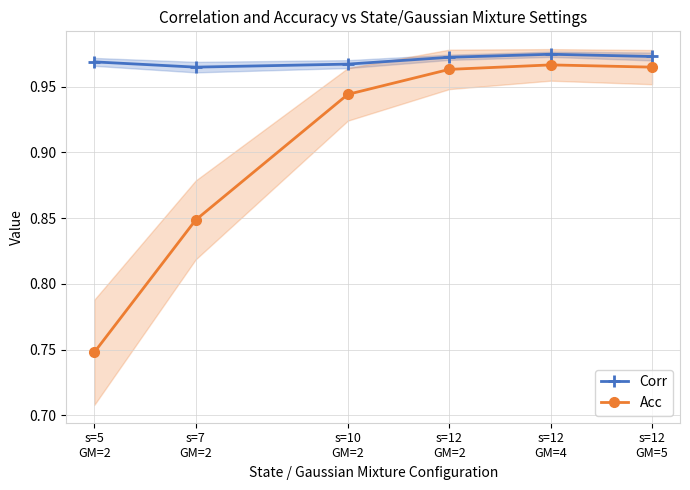

True or false: Corr and Acc cross at least once.

False